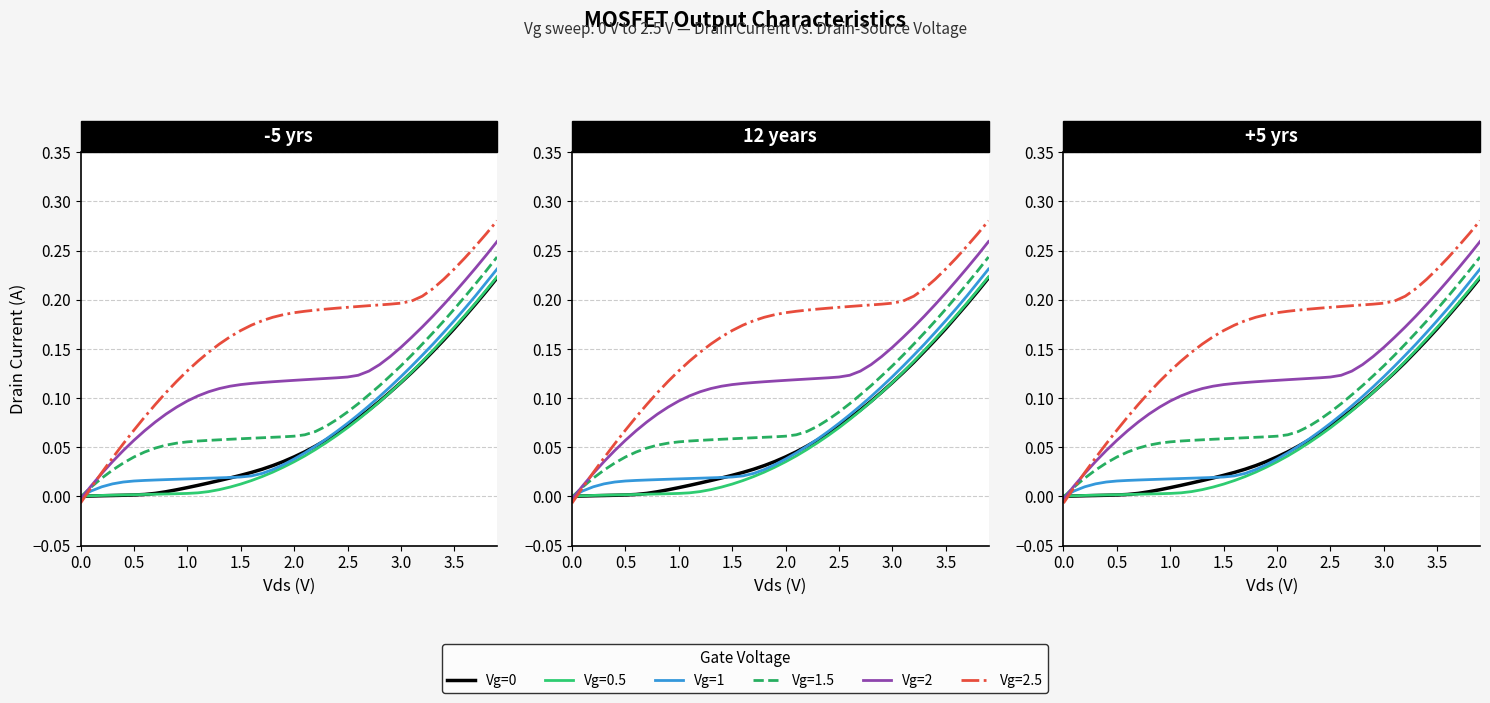

True or false: Vg=1 has more than 0 points higher than both neighbors.

False